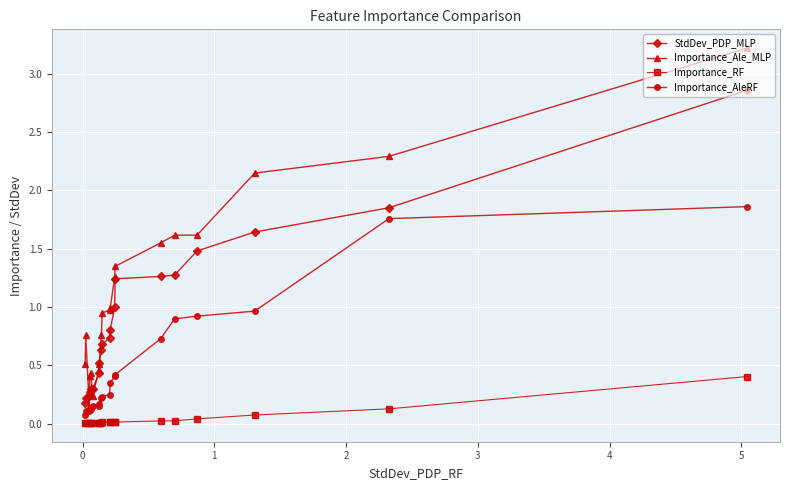

What is the sum of all Importance_AleRF values?

10.0